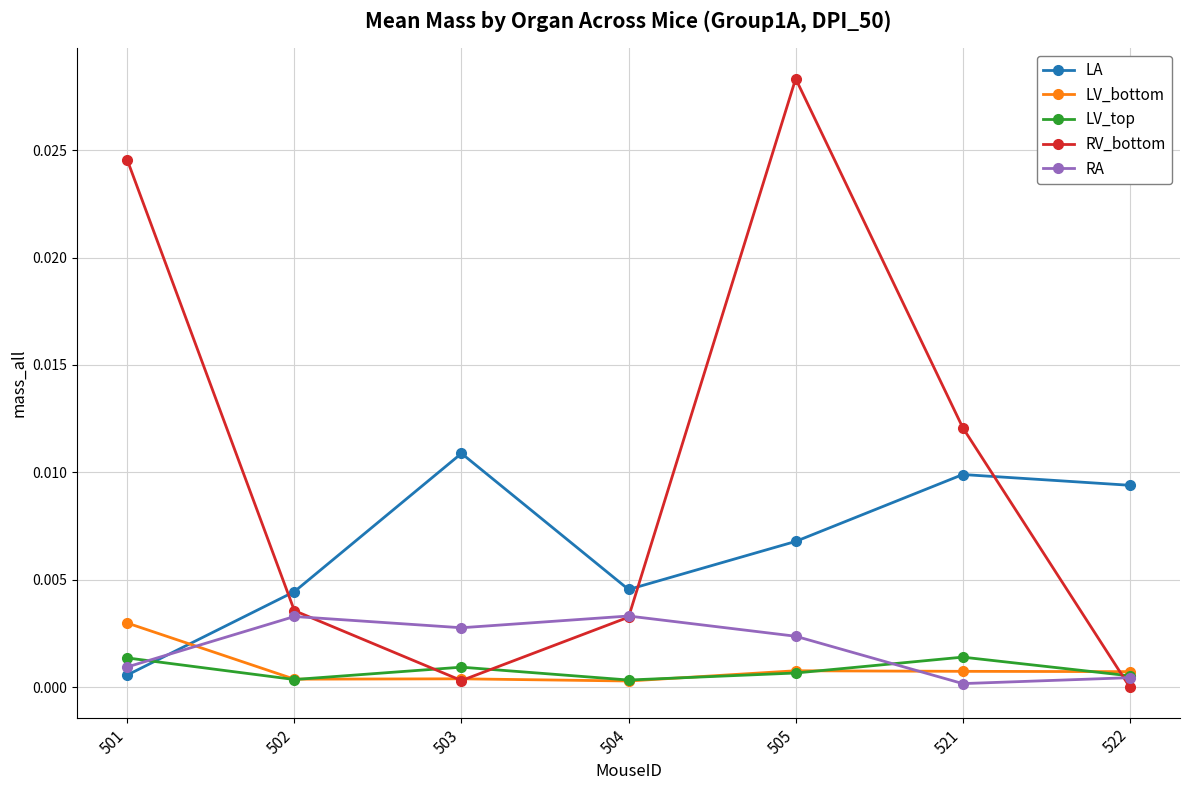

Which series has the widest spread of values?

RV_bottom